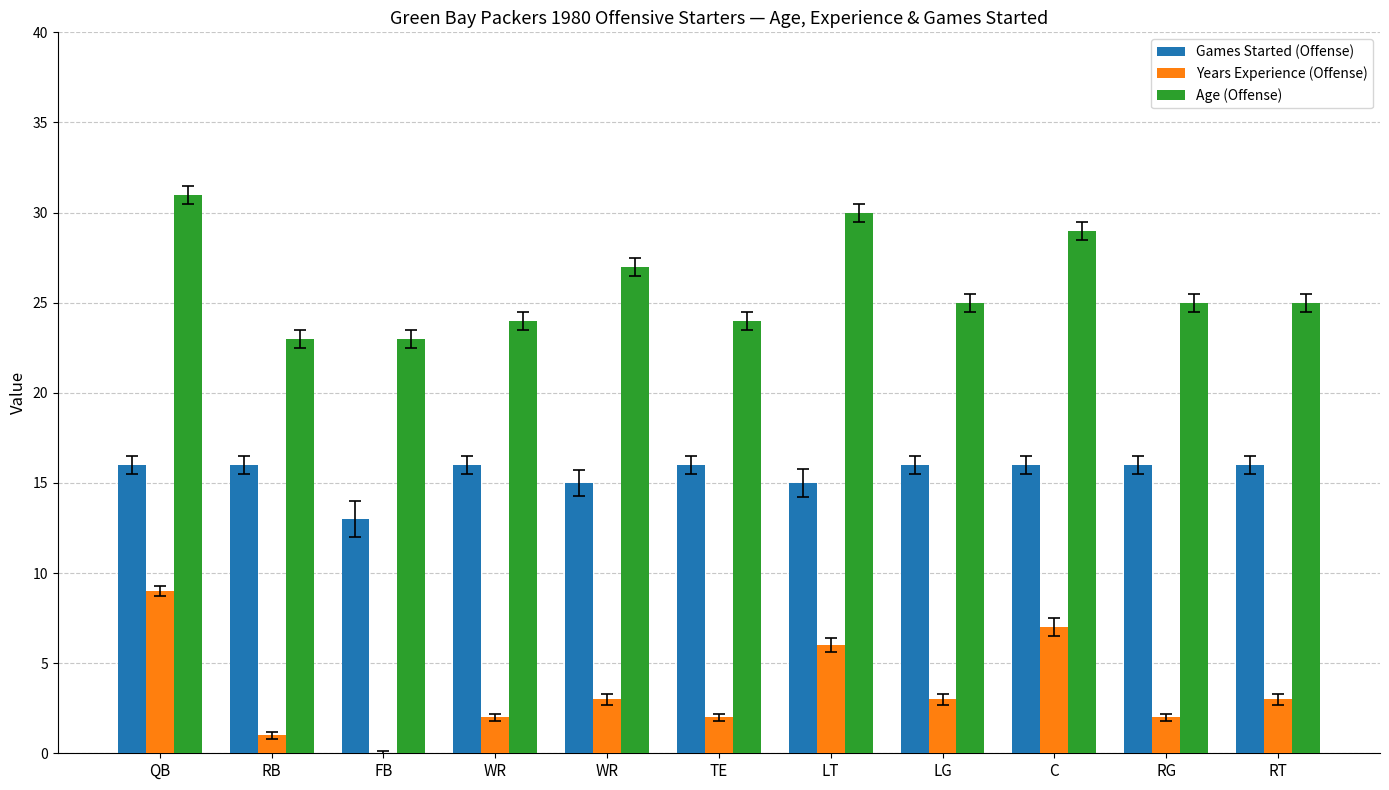

Which series changed the most between WR and RG?

Age (Offense)